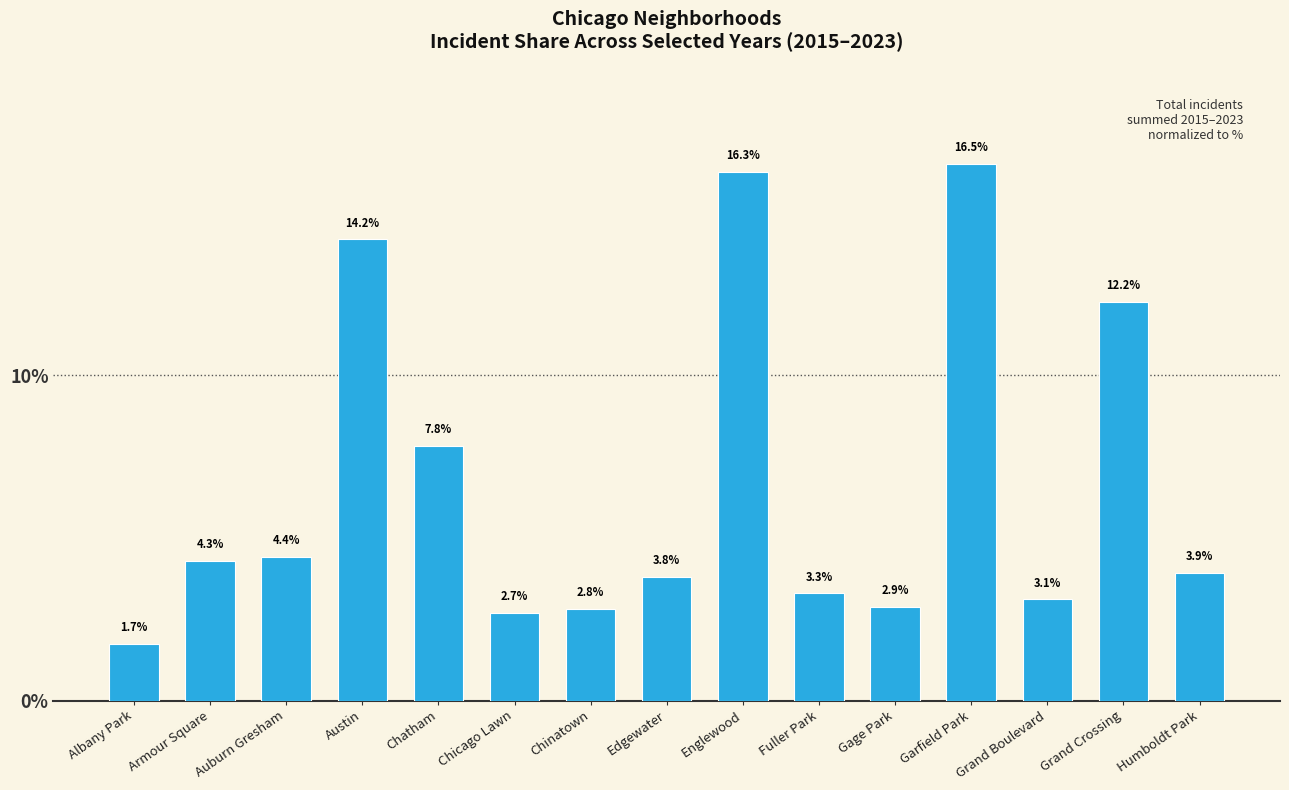

Count the number of values greater than 3.

11